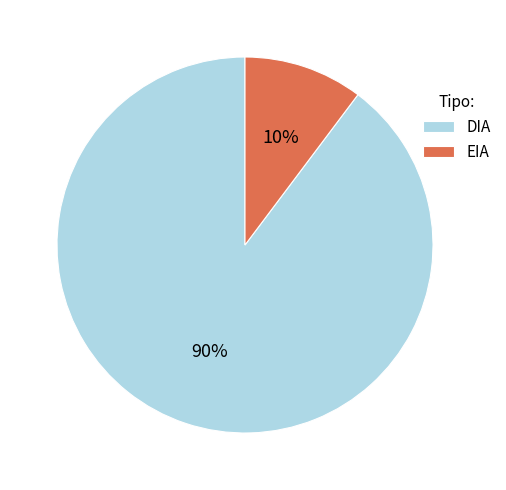

Which has a higher value, EIA or DIA?

DIA